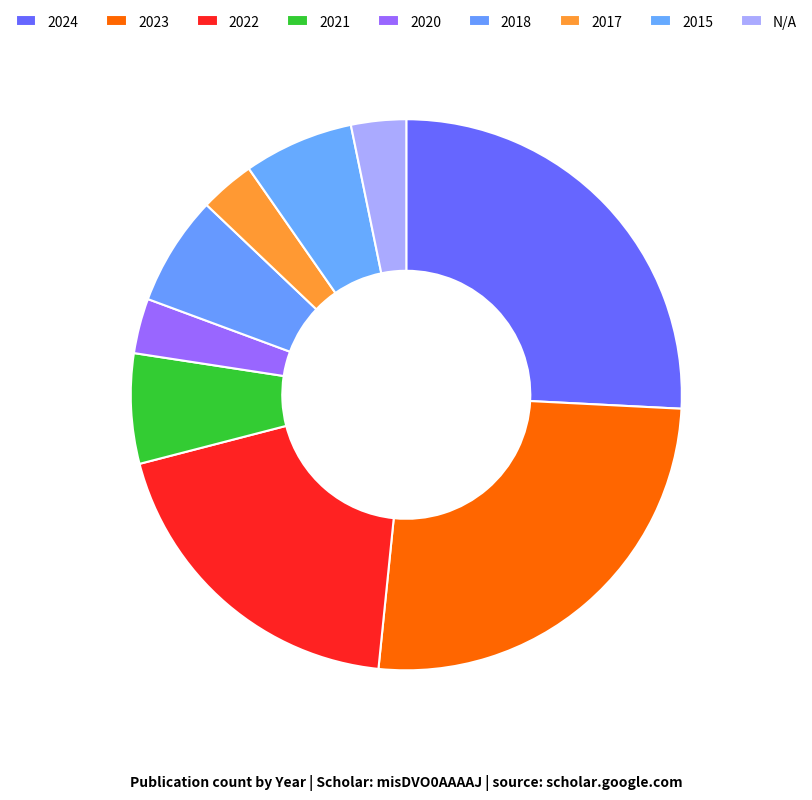

How many segments does this pie chart have?

9